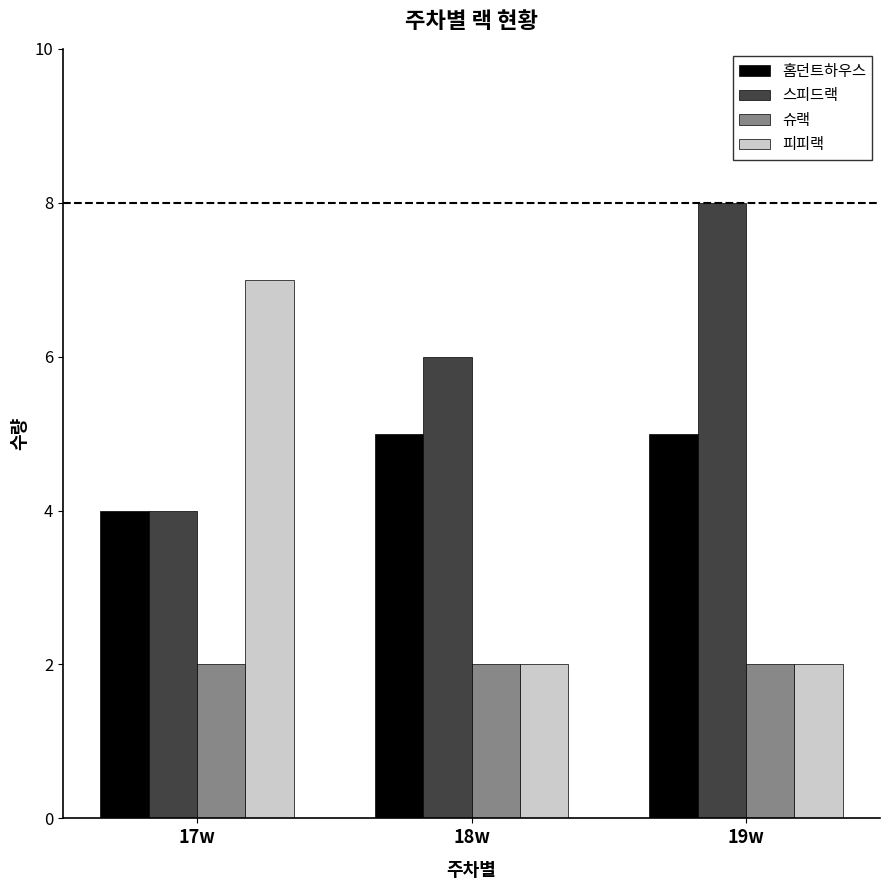

What value does the 홈던트하우스 series have at 18w?

5